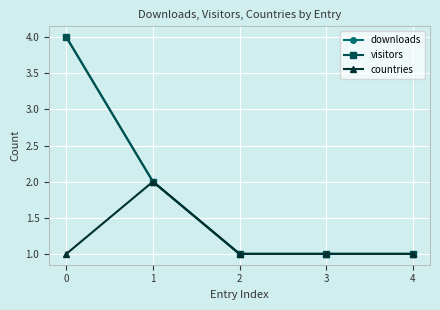

How many lines are shown in the chart?

3